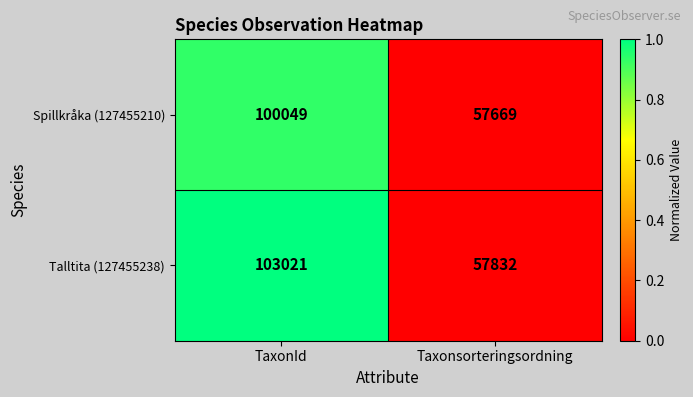

The Talltita (127455238) series shows 57832 at Taxonsorteringsordning. True or false?

True